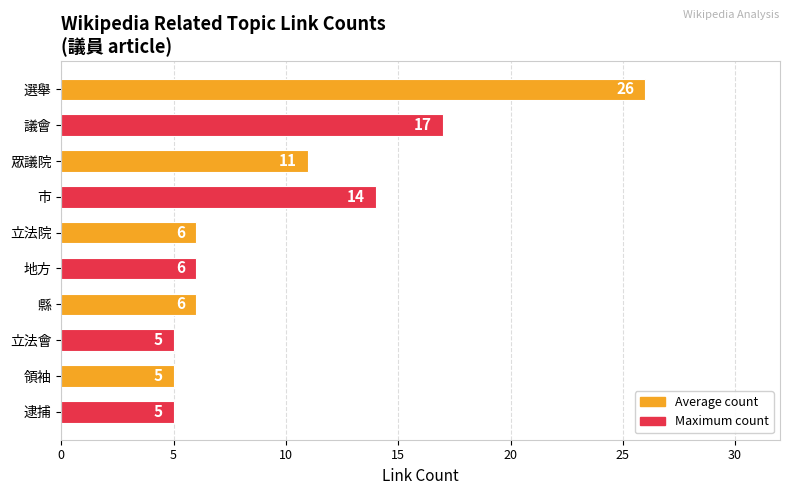

What is the smallest value displayed?

5